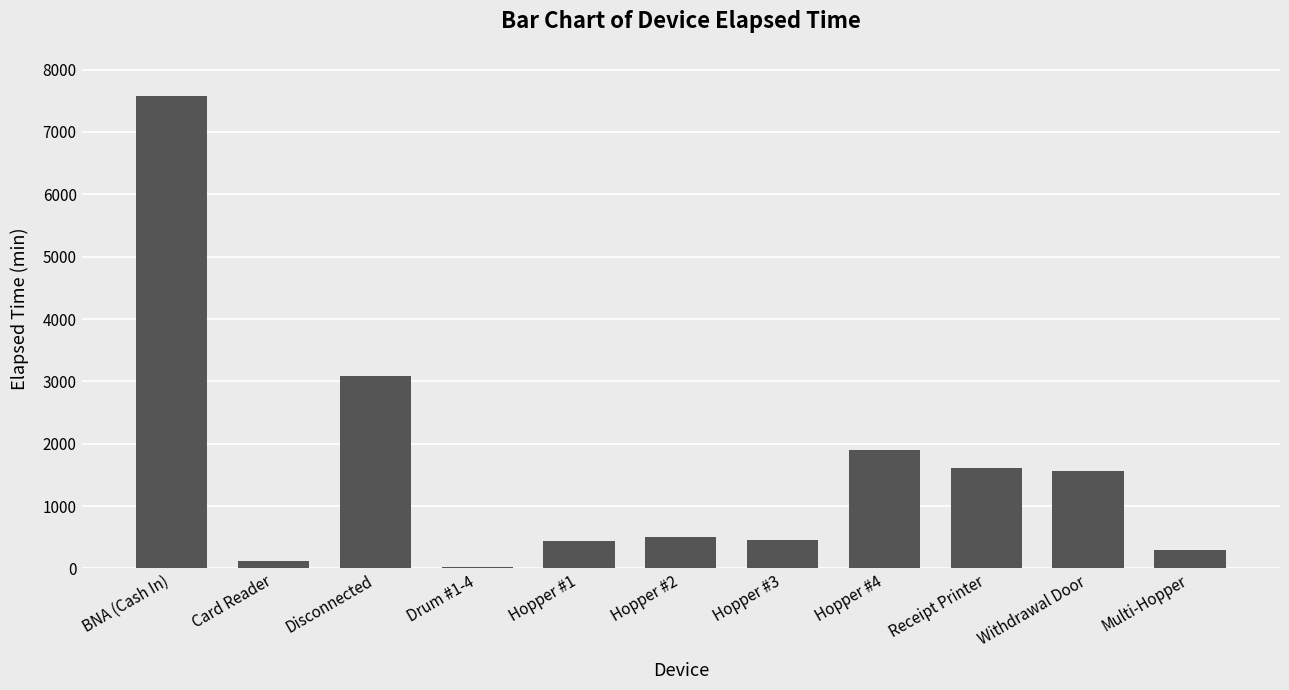

What is the label of the 8th bar from the left?

Hopper #4